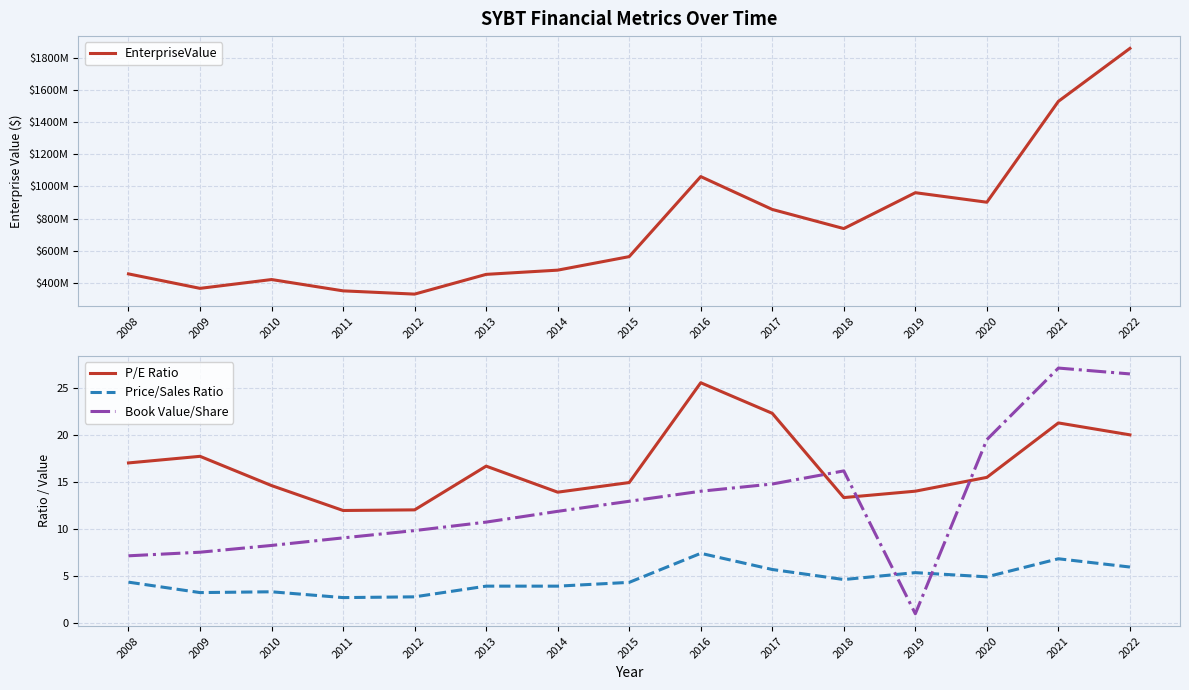

Is the value of P/E Ratio at 2017 greater than the value of EnterpriseValue at 2010?

No